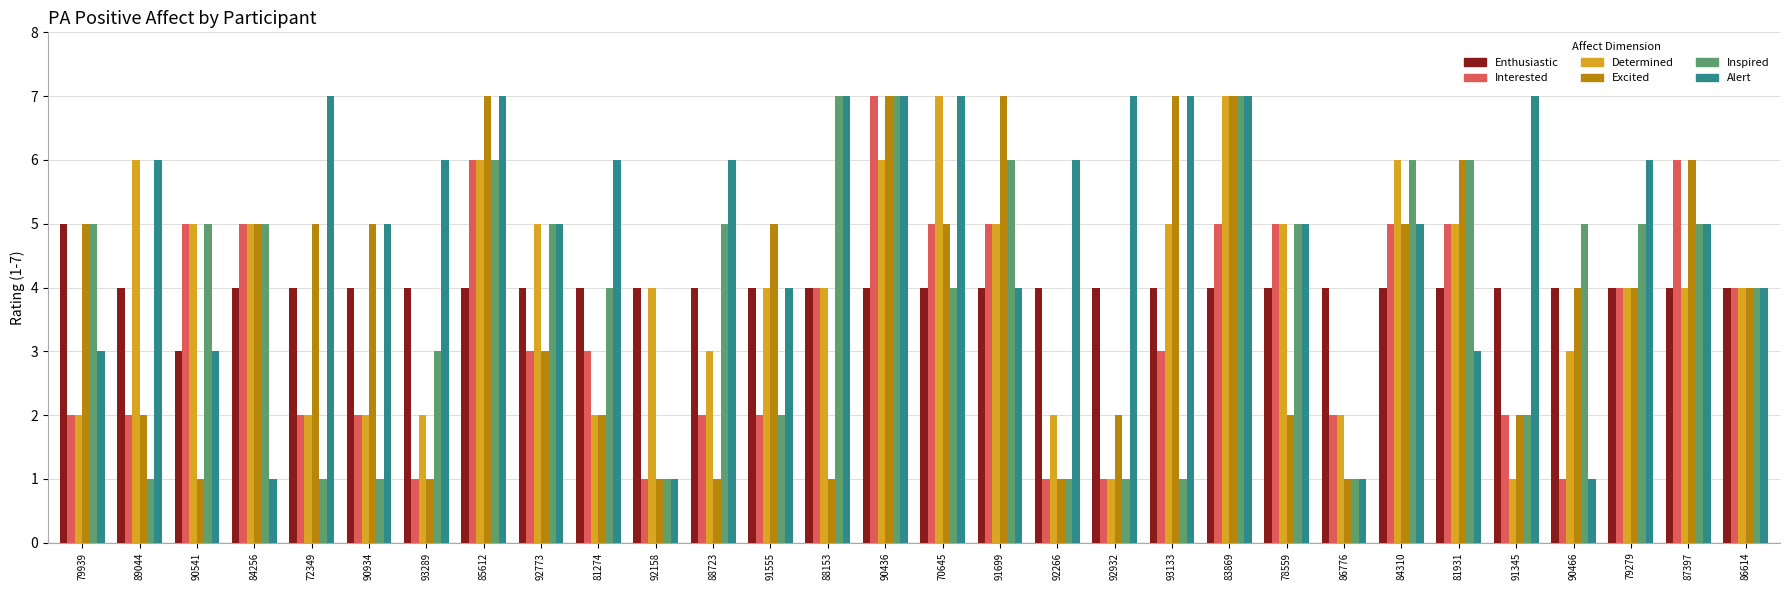

What is the total value across all series at 83869?

37